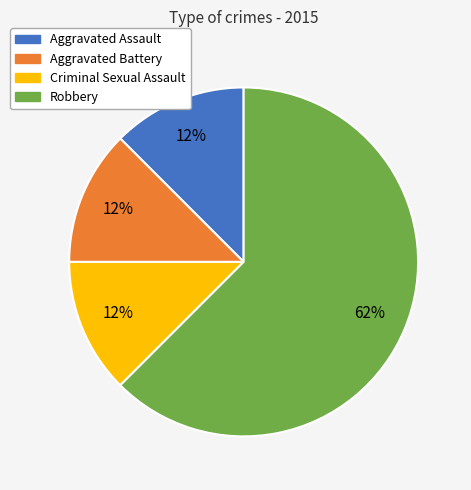

How many slices are in this pie chart?

4